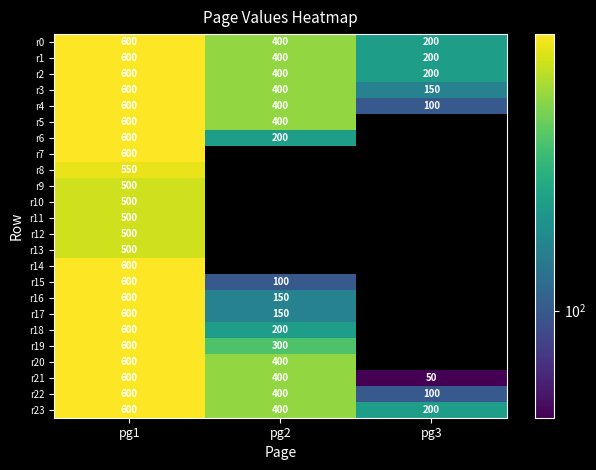

At how many categories does at least one series exceed 275?

2